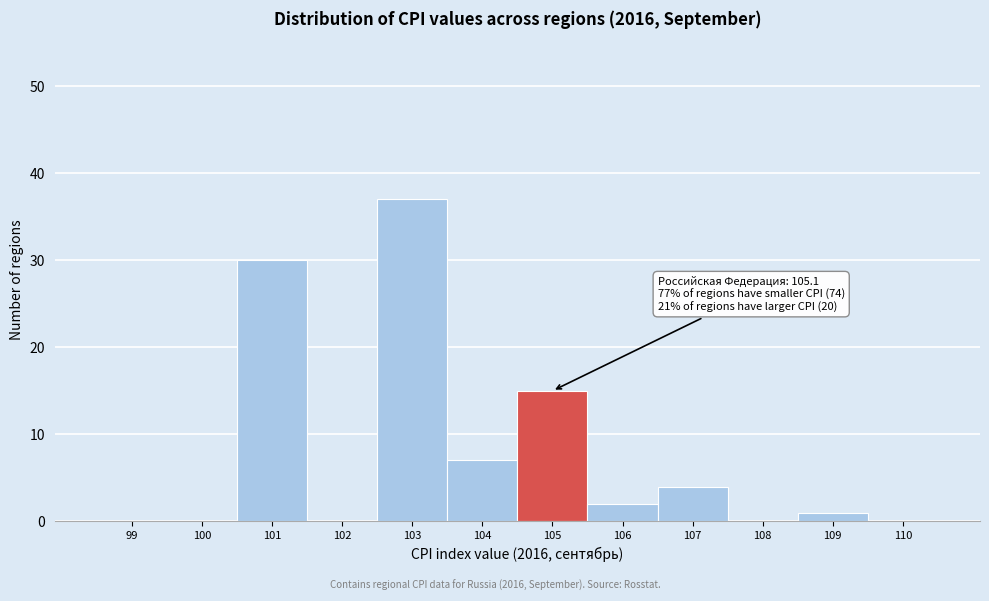

Reading right to left, what are all the values shown in this chart?

110=0	109=1	108=0	107=4	106=2	105=15	104=7	103=37	102=0	101=30	100=0	99=0